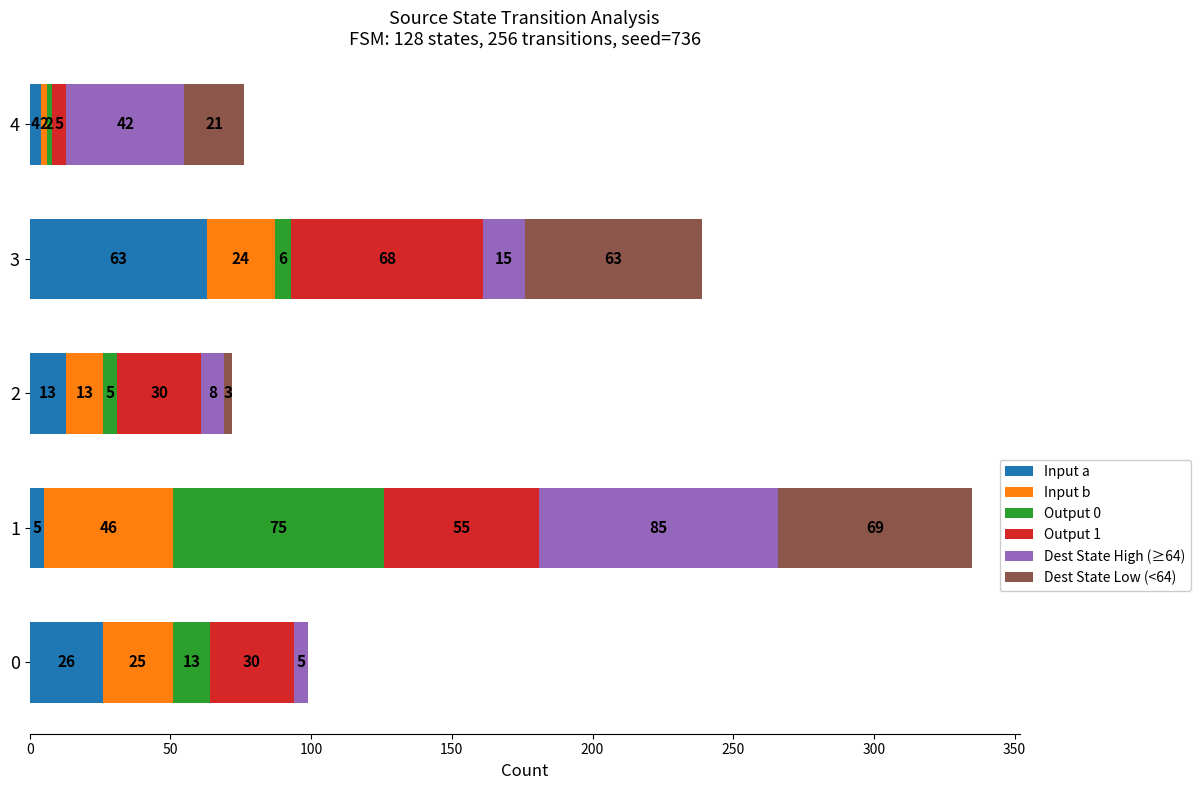

What is the highest value of the Input a series?

63